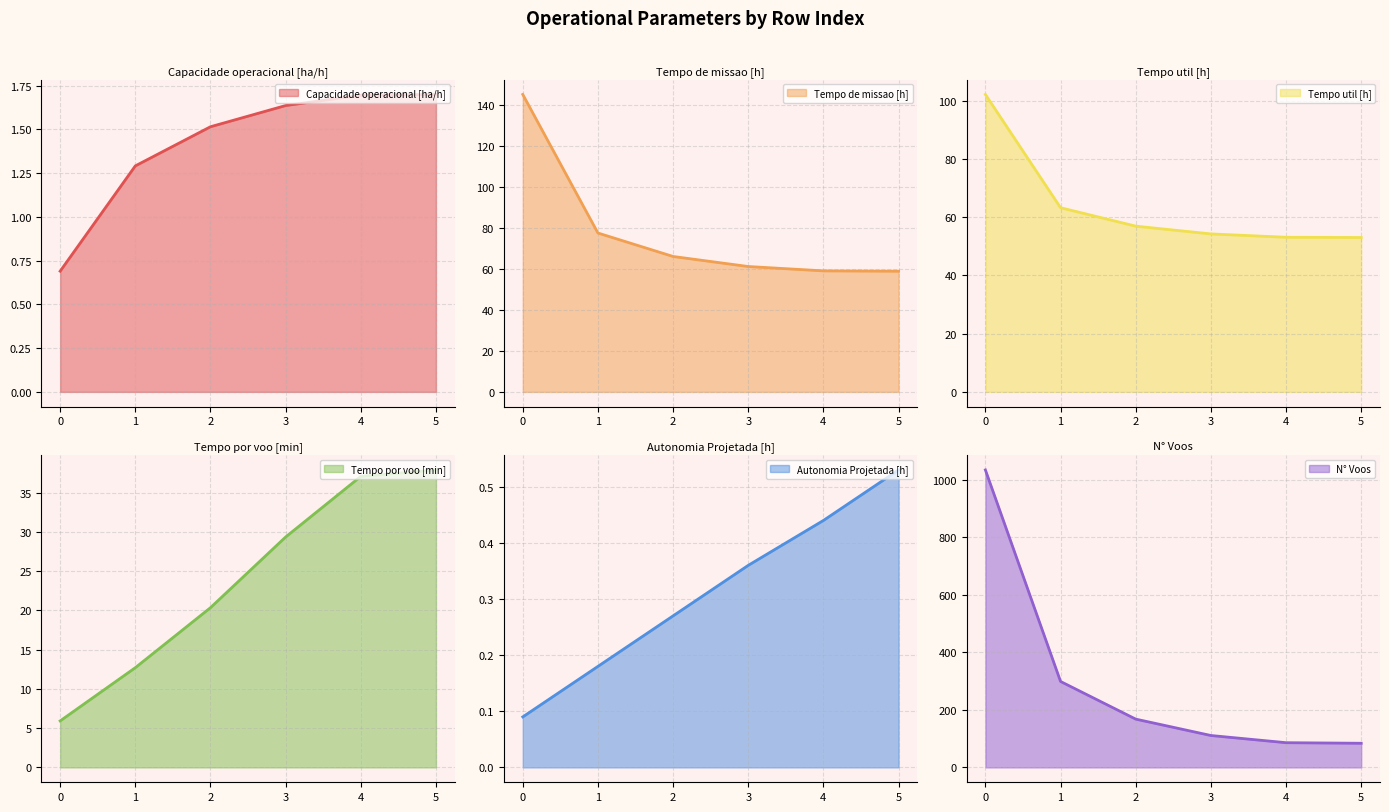

True or false: Autonomia Projetada [h] has more than 1 points higher than both neighbors.

False